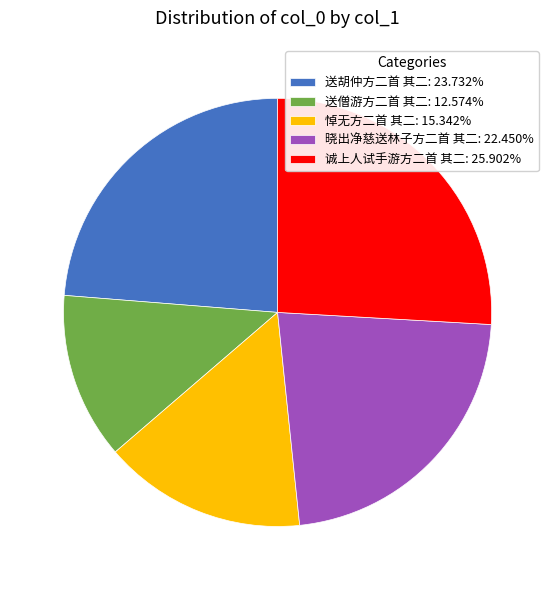

How many segments does this pie chart have?

5